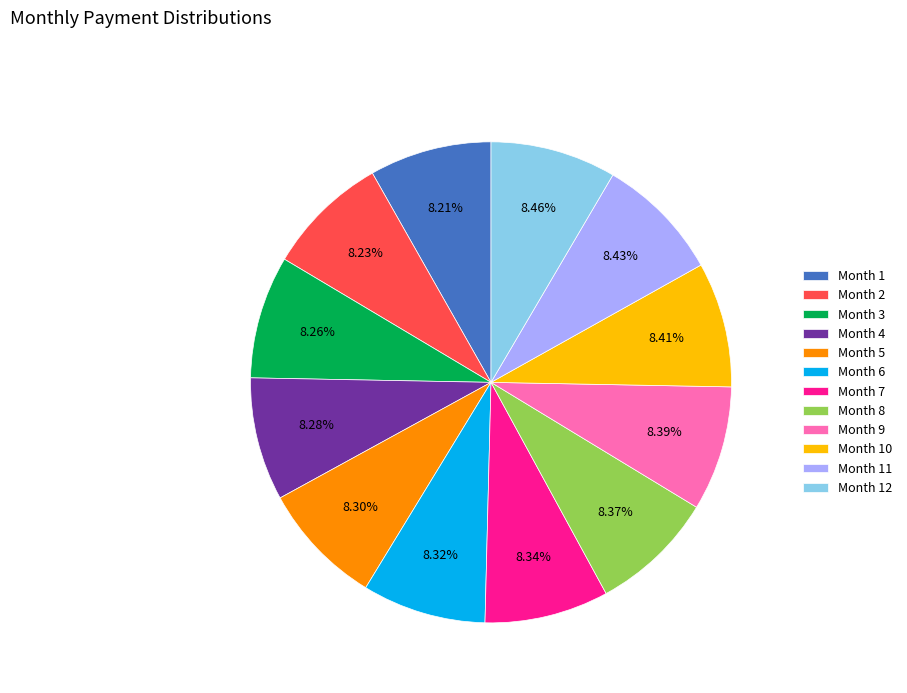

Is the sum of Month 9 and Month 5 greater than half?

No